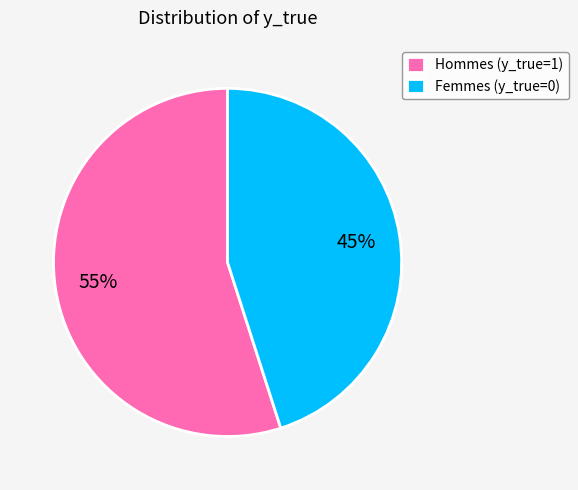

What is the largest slice in the pie chart?

Hommes (y_true=1)